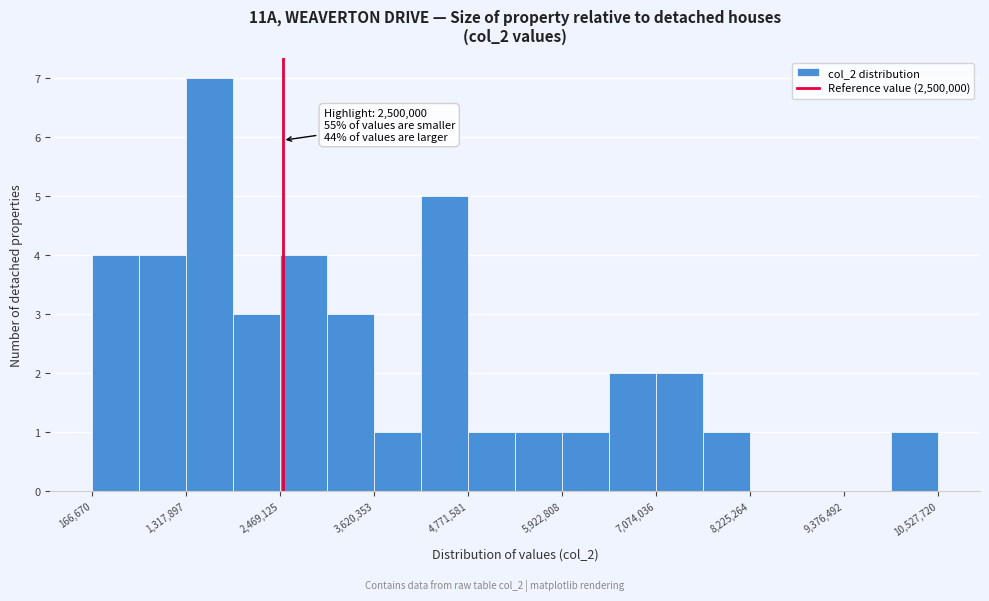

Around what value on the x-axis is the tallest bar? Give the approximate position of its centre, as read against the axis.

1600000